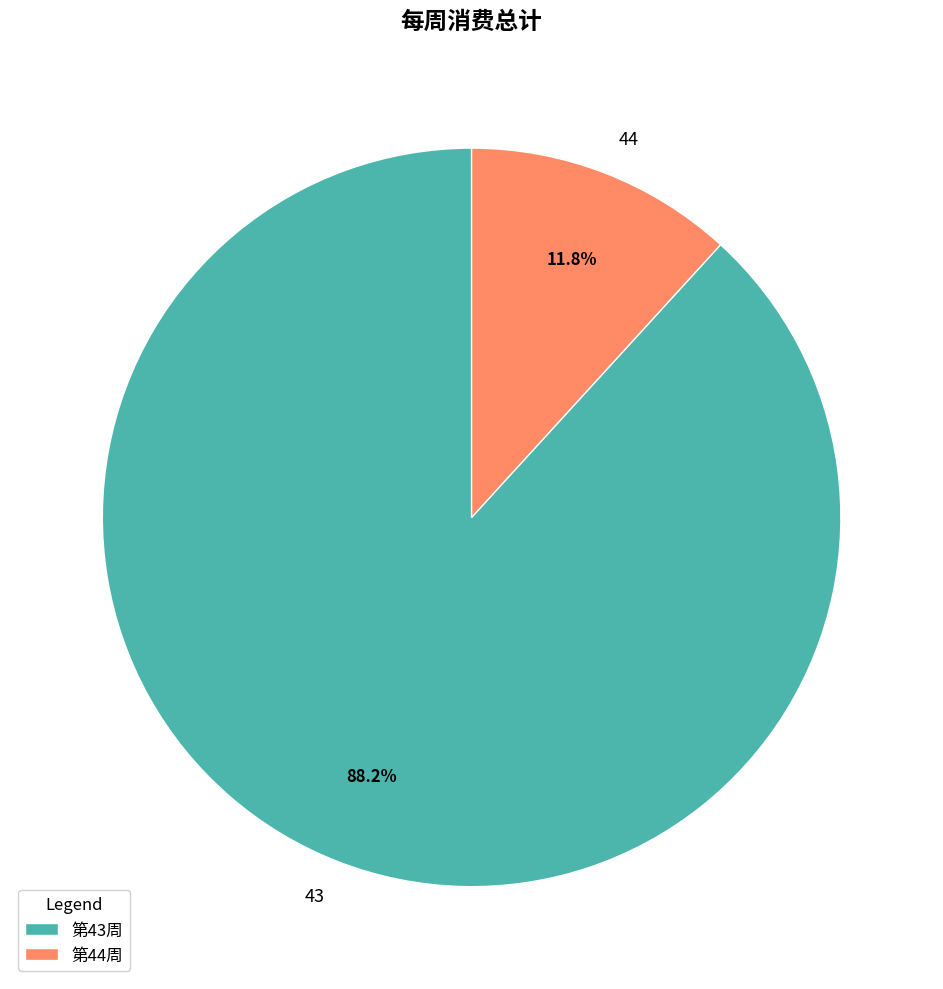

True or false: 43 accounts for 88% of the total.

True